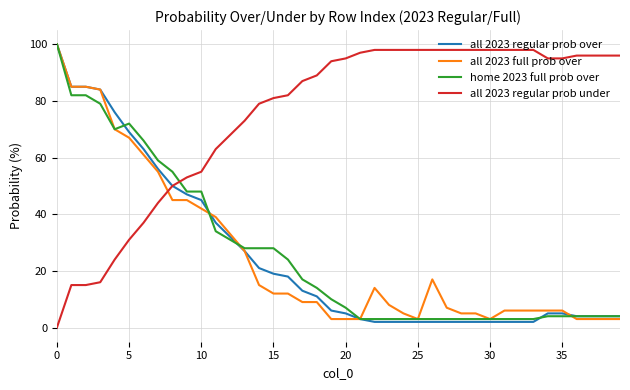

Which series ends up on top after the final intersection of all 2023 full prob over and all 2023 regular prob under?

all 2023 regular prob under